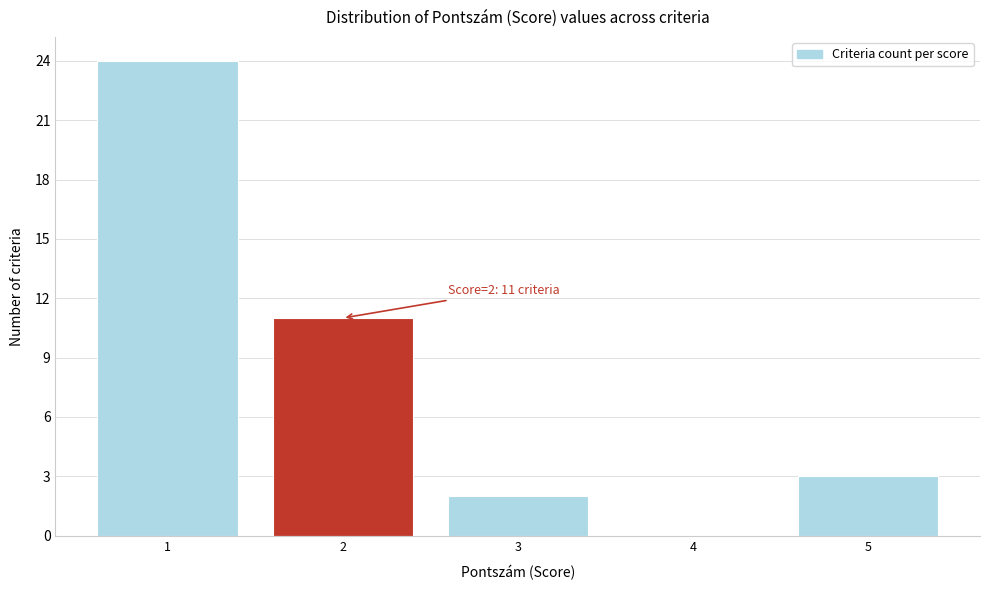

Which range on the x-axis has the tallest bar?

0.5 to 1.5